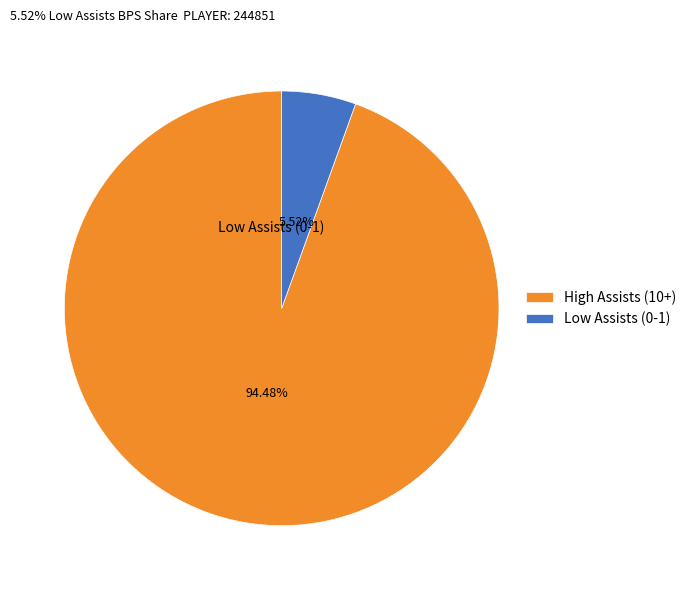

Is there any slice that represents more than half of the pie?

Yes